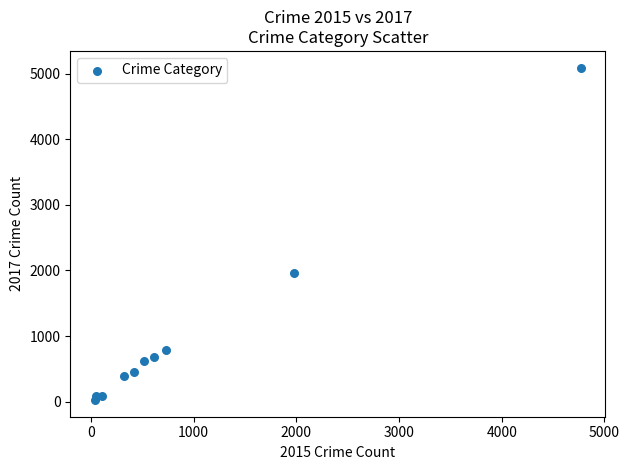

What Y value in the scatter plot is closest to 2559?

1968